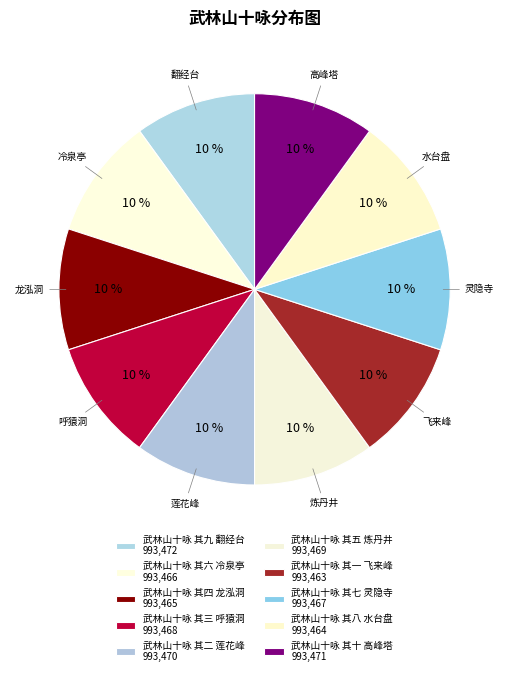

What is the total percentage of 武林山十咏 其三 呼猿洞 and 武林山十咏 其六 冷泉亭?

20.0%